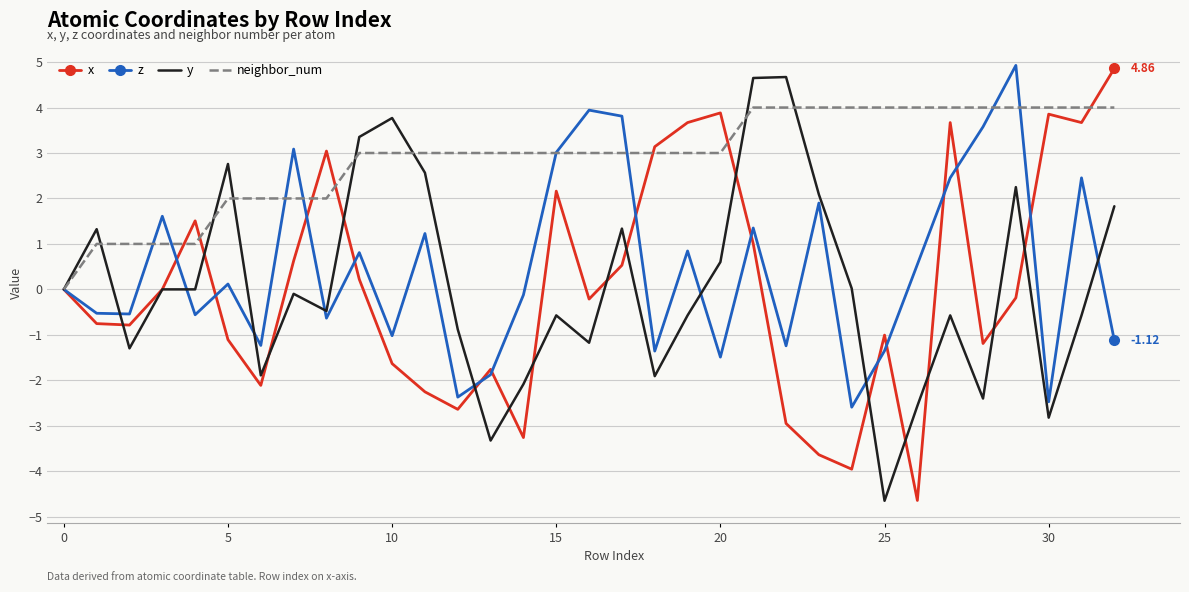

How many interior local valleys does the x series have?

9